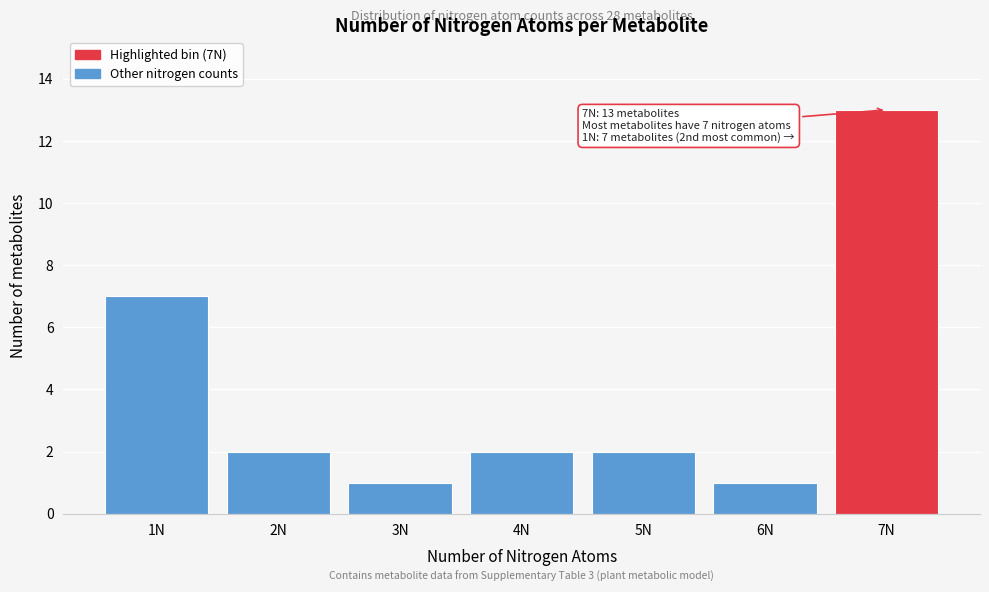

Reading right to left, transcribe all the data shown in this chart.

7N=13	6N=1	5N=2	4N=2	3N=1	2N=2	1N=7